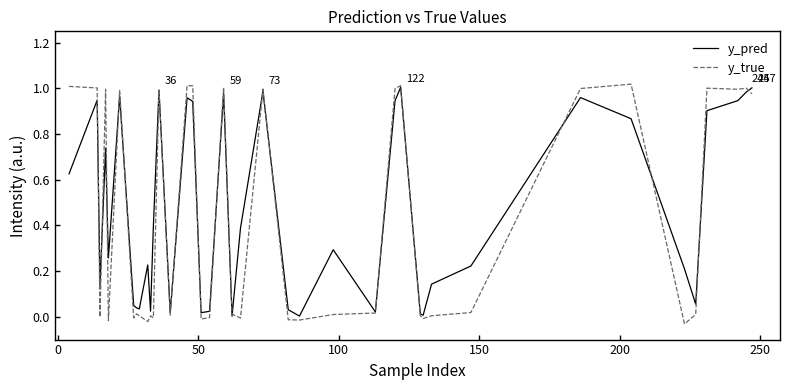

Which series has the widest spread of values?

y_true